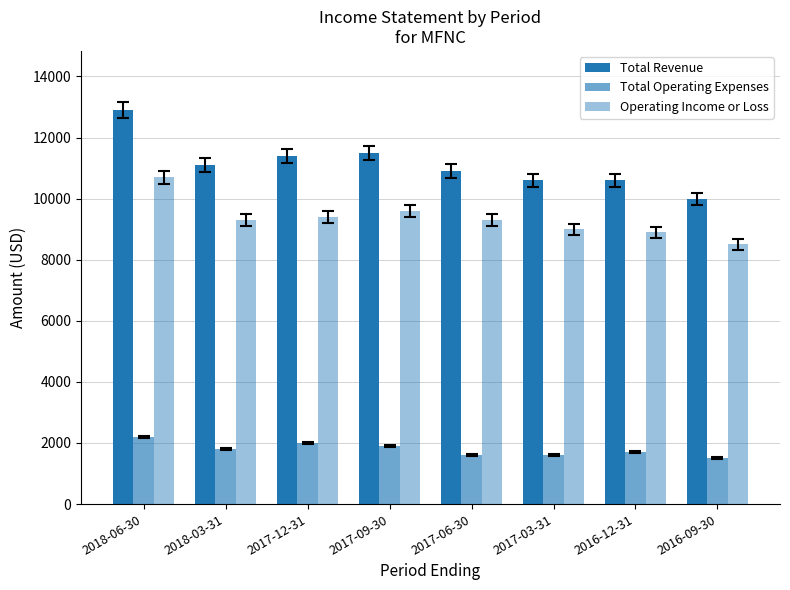

How many series are shown in this chart?

3